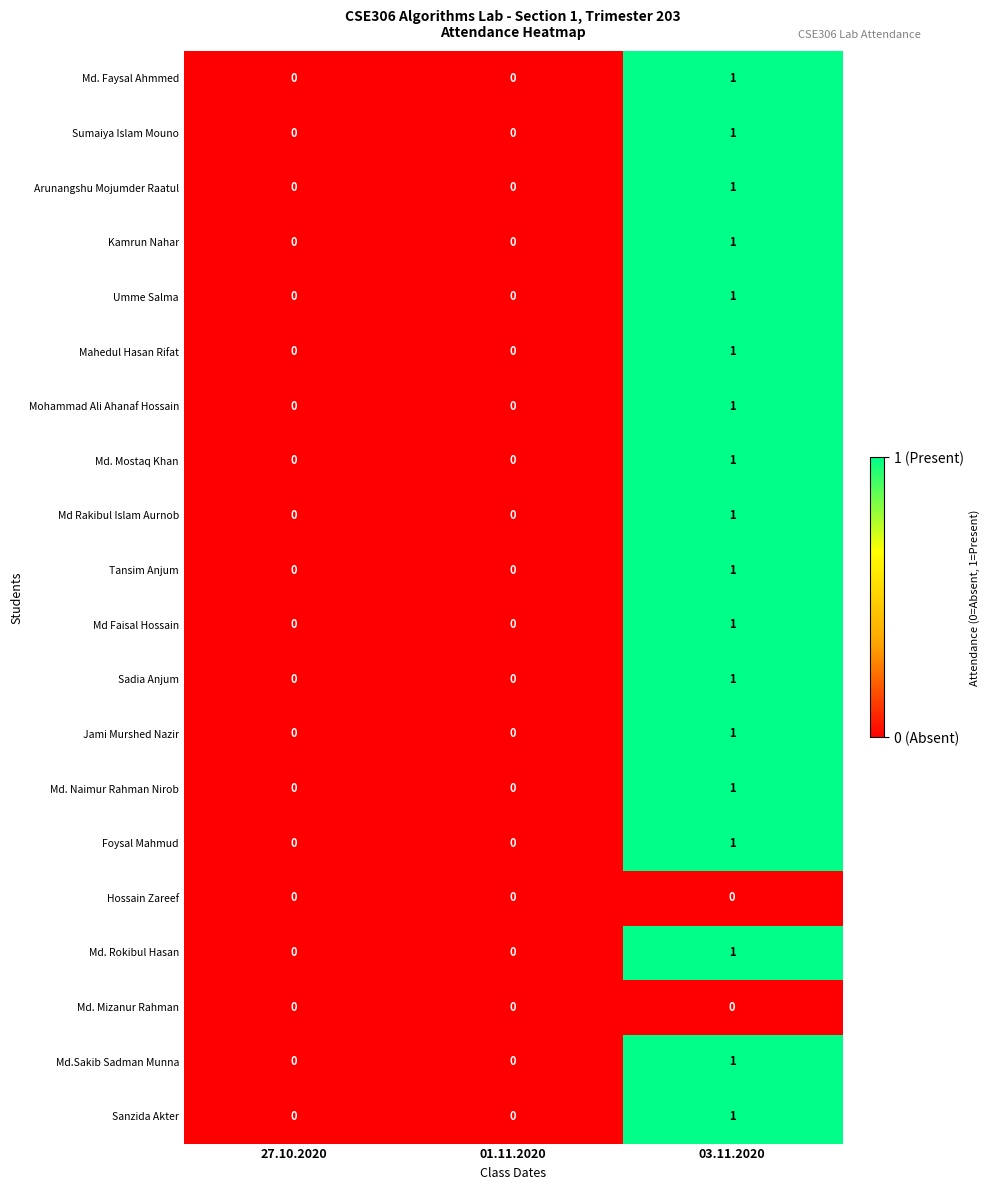

Count the Arunangshu Mojumder Raatul values in the range 0 to 1.

3